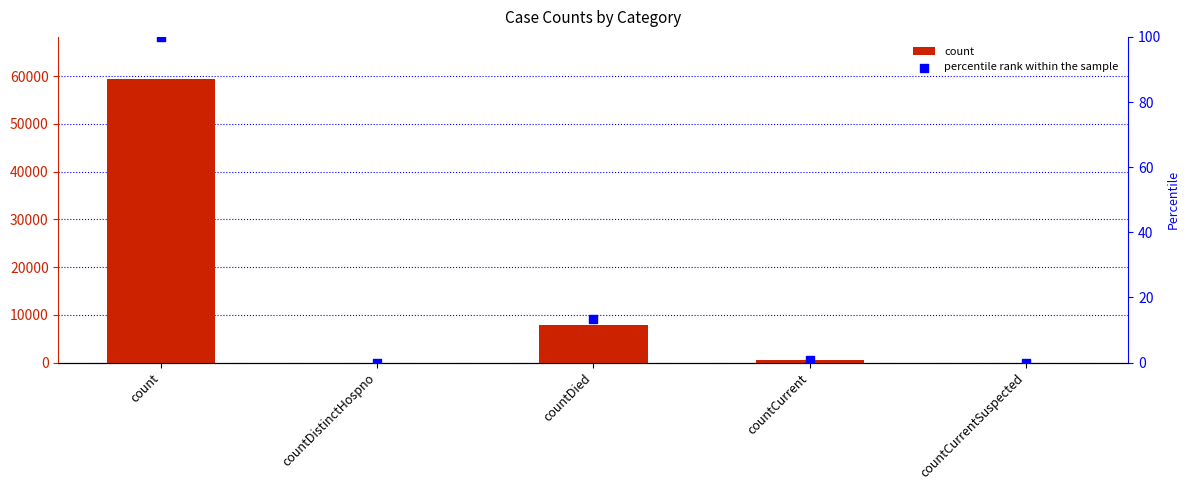

Which series has the largest total across all categories?

count